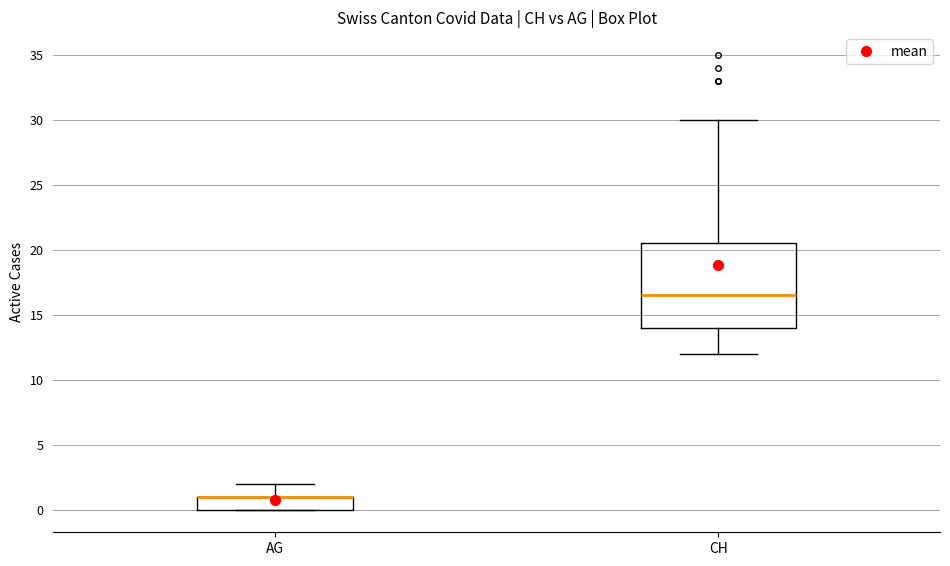

Comparing the boxes themselves (not the whiskers), which one is the tallest?

CH